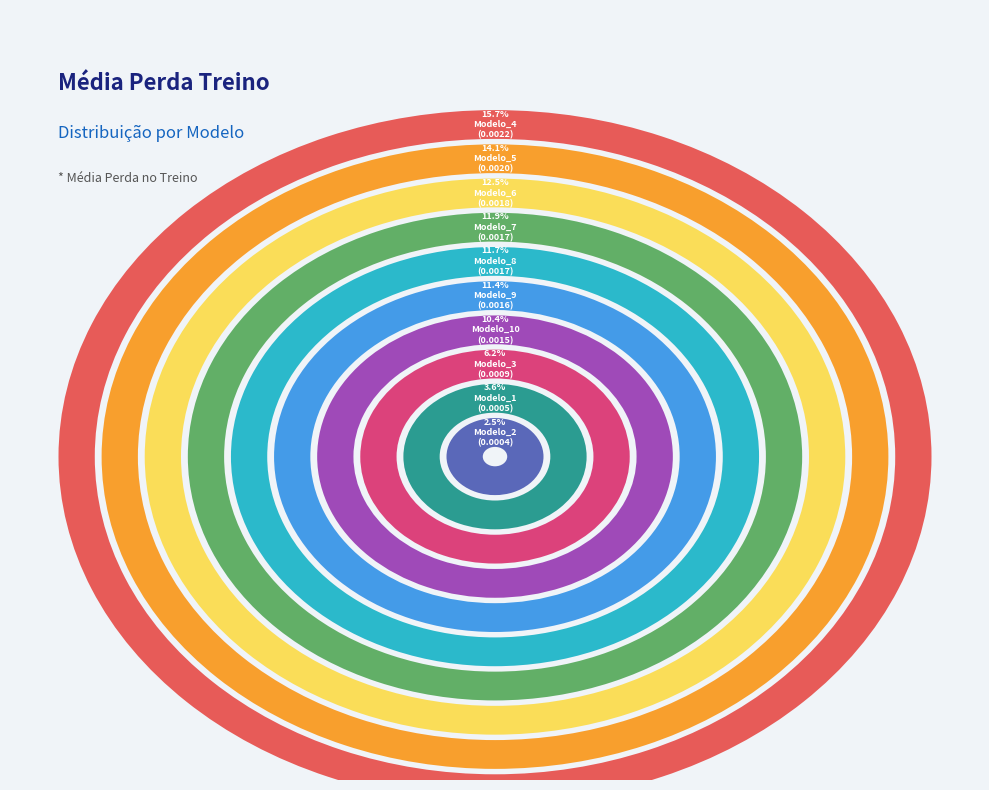

To the nearest percent, what percentage of the pie is Modelo_10?

10%